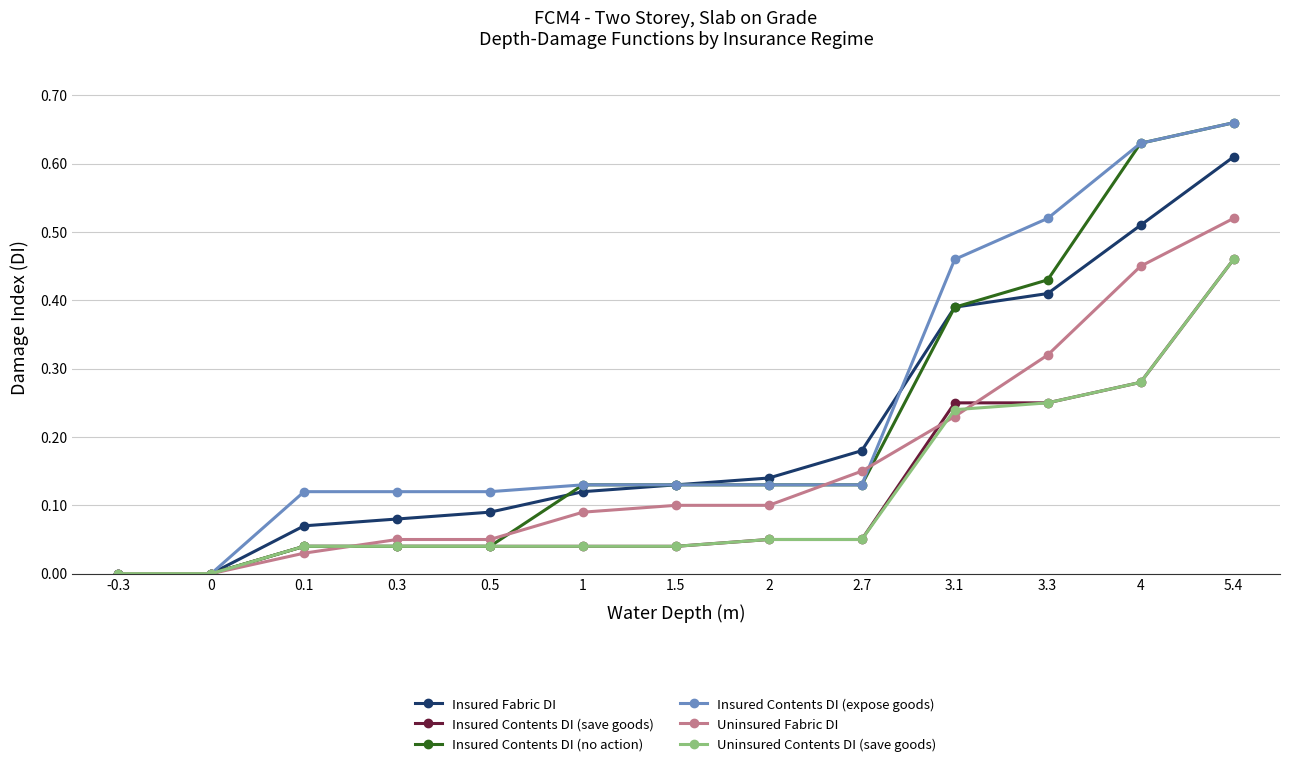

The value of Insured Fabric DI at 1.5 is 0.2. True or false?

False